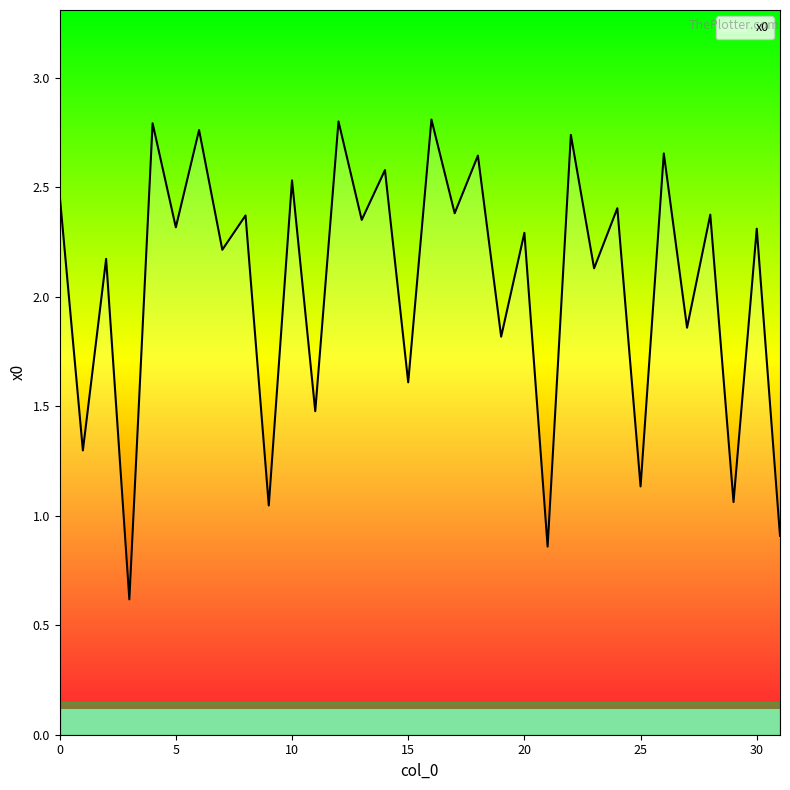

What is the minimum value shown in the chart?

0.6